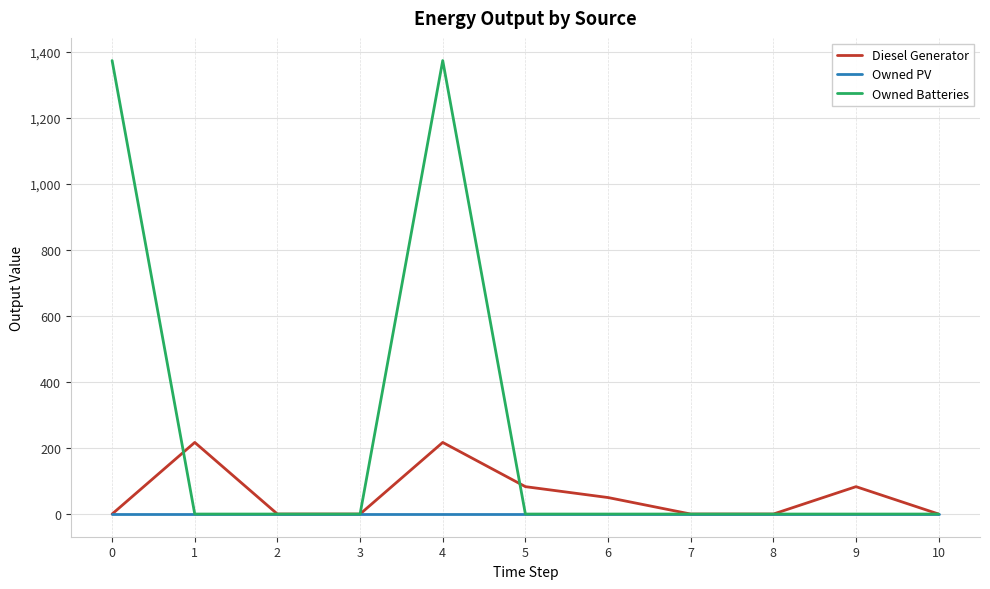

True or false: Owned Batteries has more than 0 points higher than both neighbors.

True